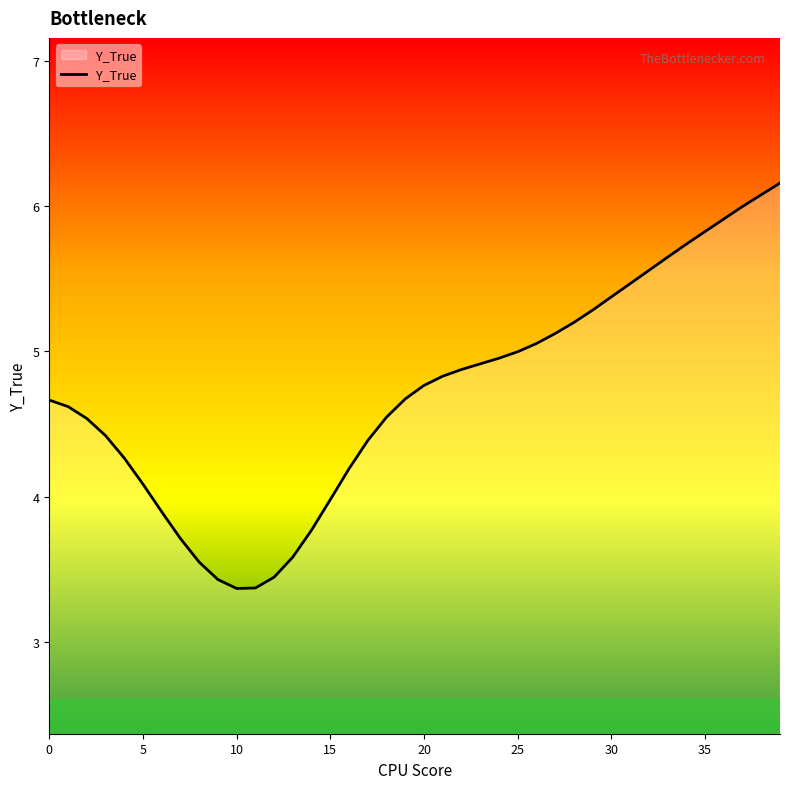

What is the greatest value displayed?

6.2